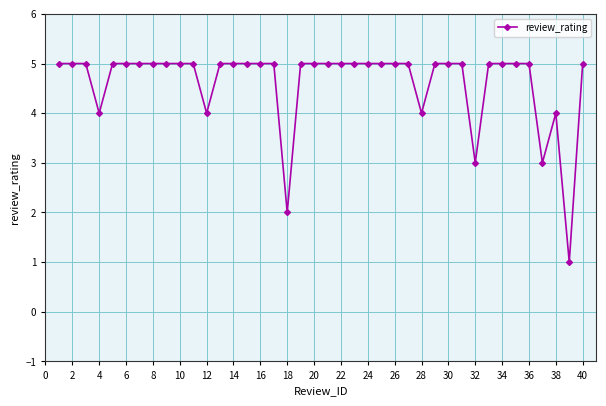

What is the difference between the maximum and minimum values?

4